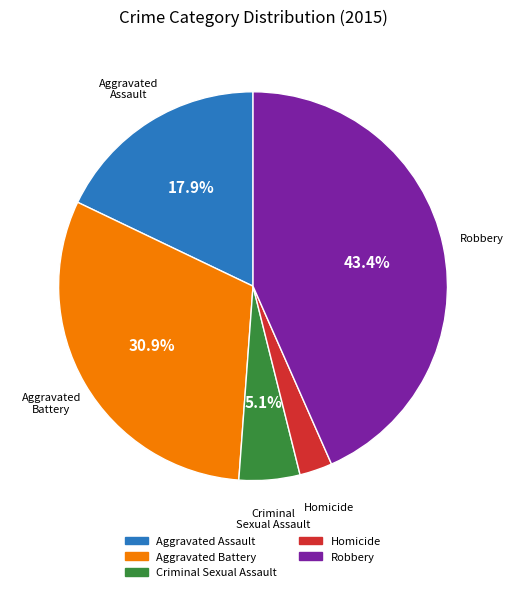

How much of the chart is everything except Aggravated Assault?

82.1%